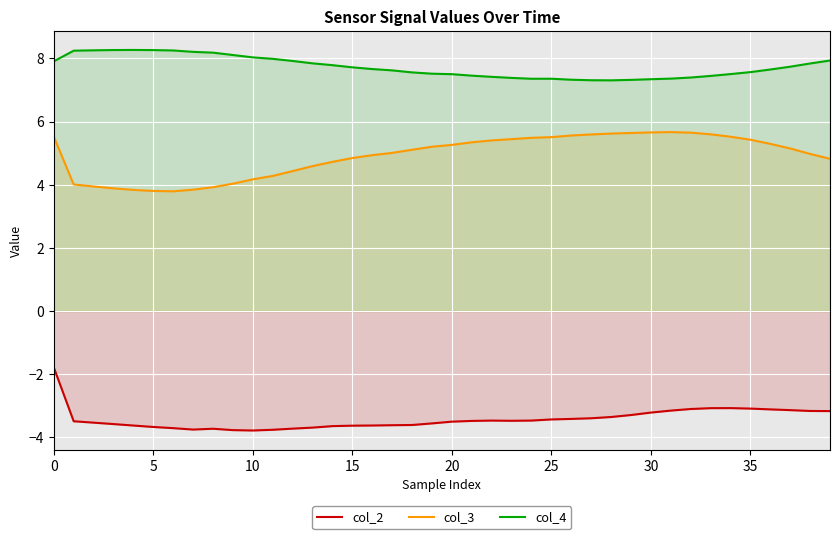

How many lines are shown in the chart?

3